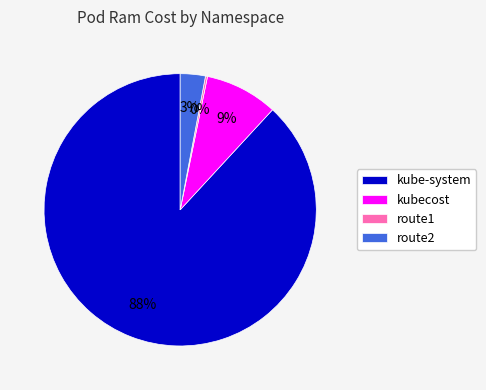

To the nearest percent, what percentage of the pie is kubecost?

9%